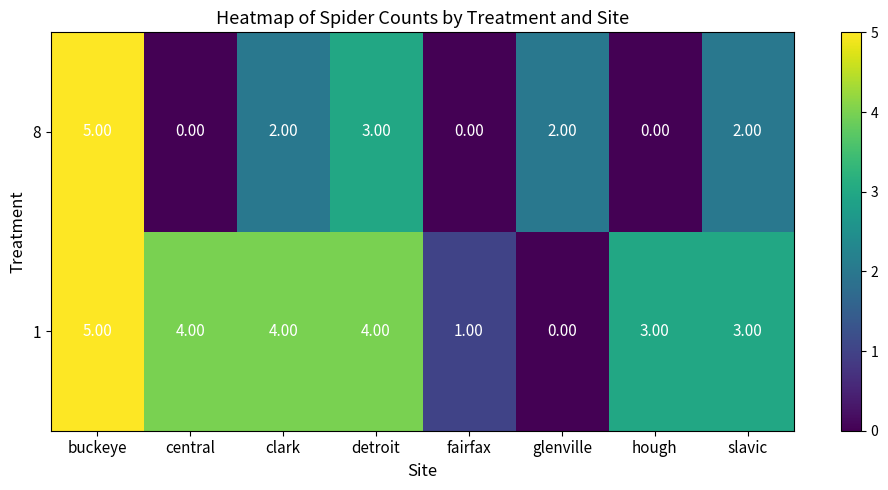

Where does the 1 series first go above 4?

buckeye